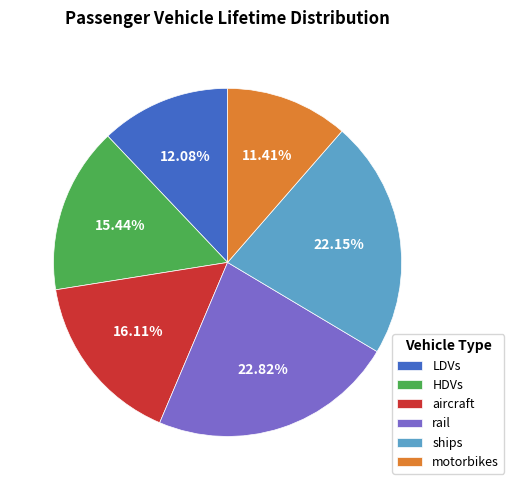

To the nearest percent, what percentage of the pie is ships?

22%